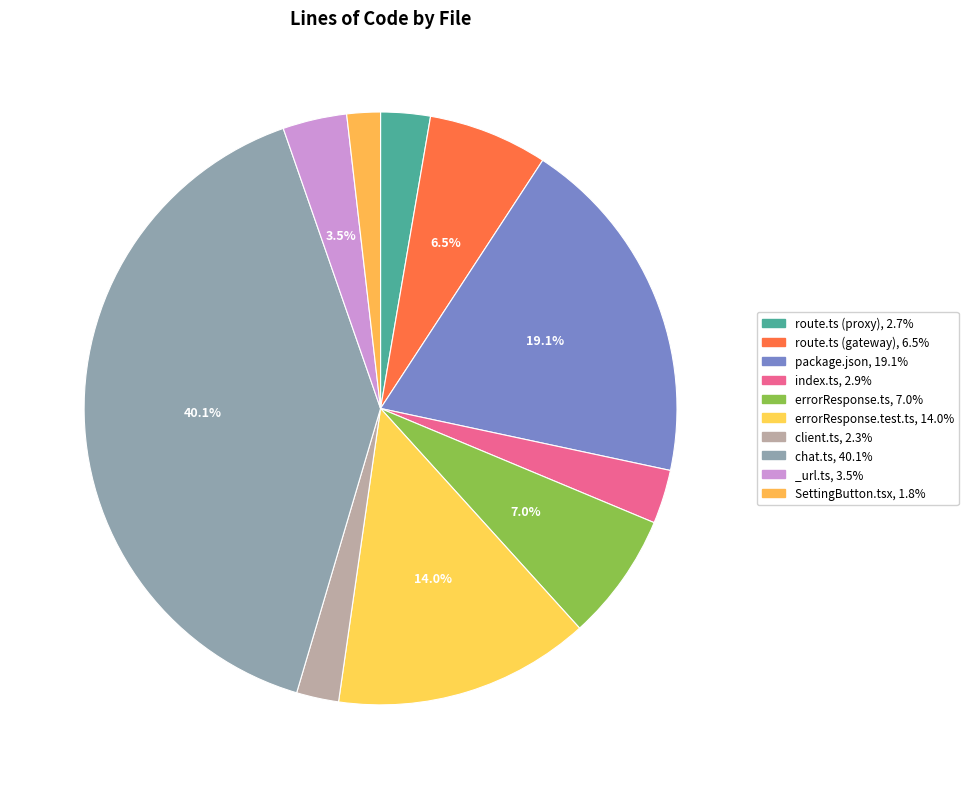

Is there a majority slice in this chart?

No